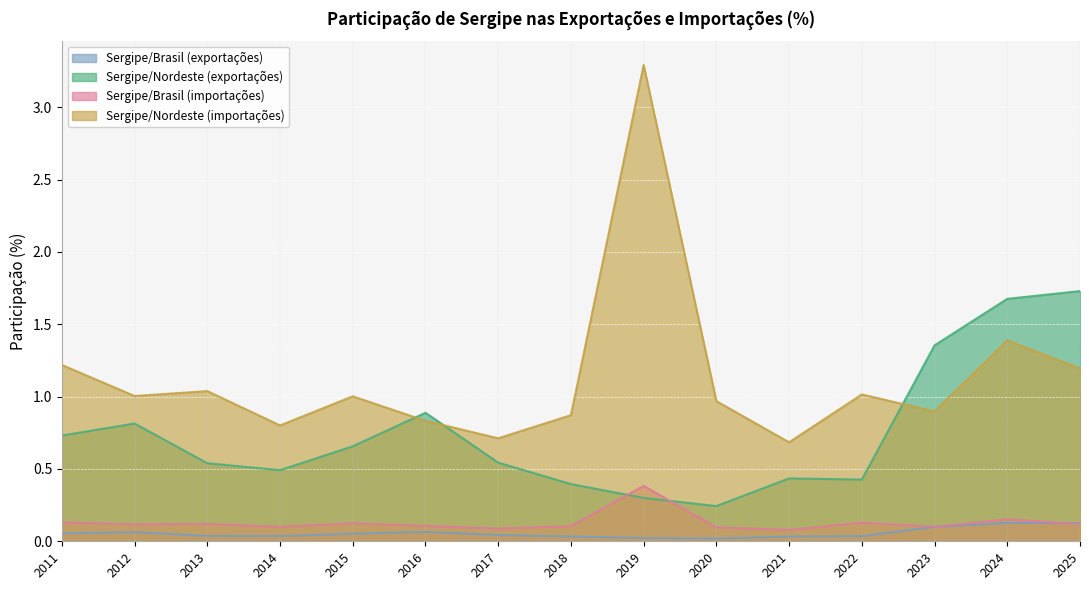

At which category does Sergipe/Nordeste (importações) reach its first local peak?

2013